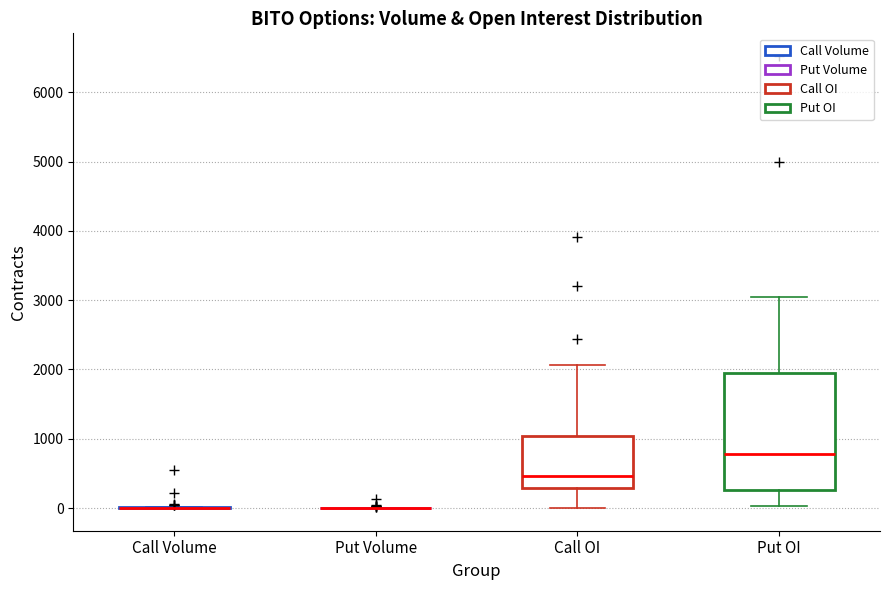

Reading left to right, read every box against the y-axis: the position of its median line, the range the box covers, and the ends of its whiskers. The values are not printed on the chart, so give them approximately, as read against the axis.

Call Volume: box collapsed to a line at 0, whiskers 0 to 0
Put Volume: box collapsed to a line at 0, whiskers 0 to 0
Call OI: median 500, box 300 to 1000, whiskers 0 to 2100
Put OI: median 800, box 300 to 2000, whiskers 0 to 3000